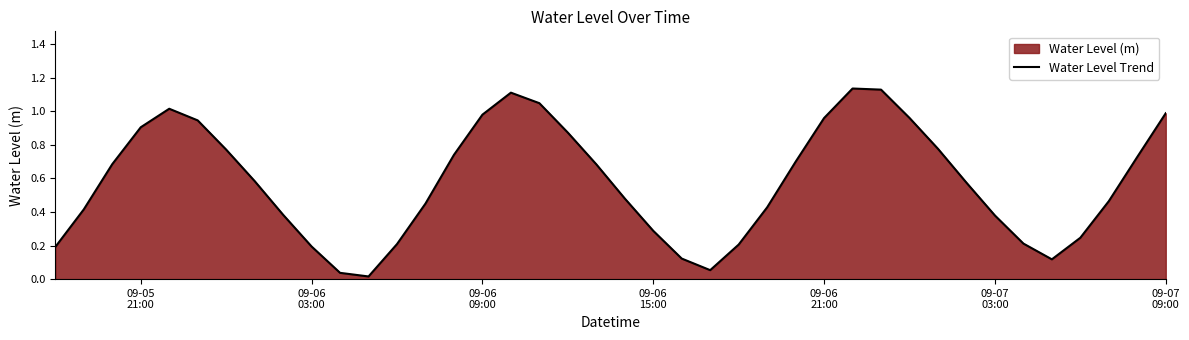

How many lines are shown in the chart?

1